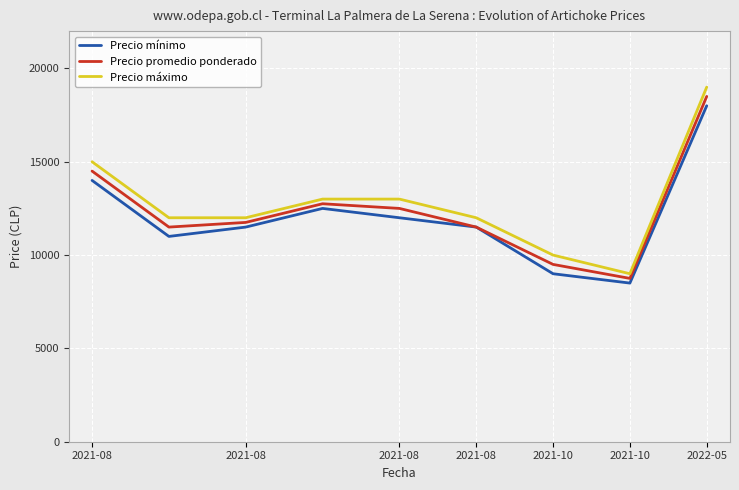

Which series has the widest spread of values?

Precio máximo